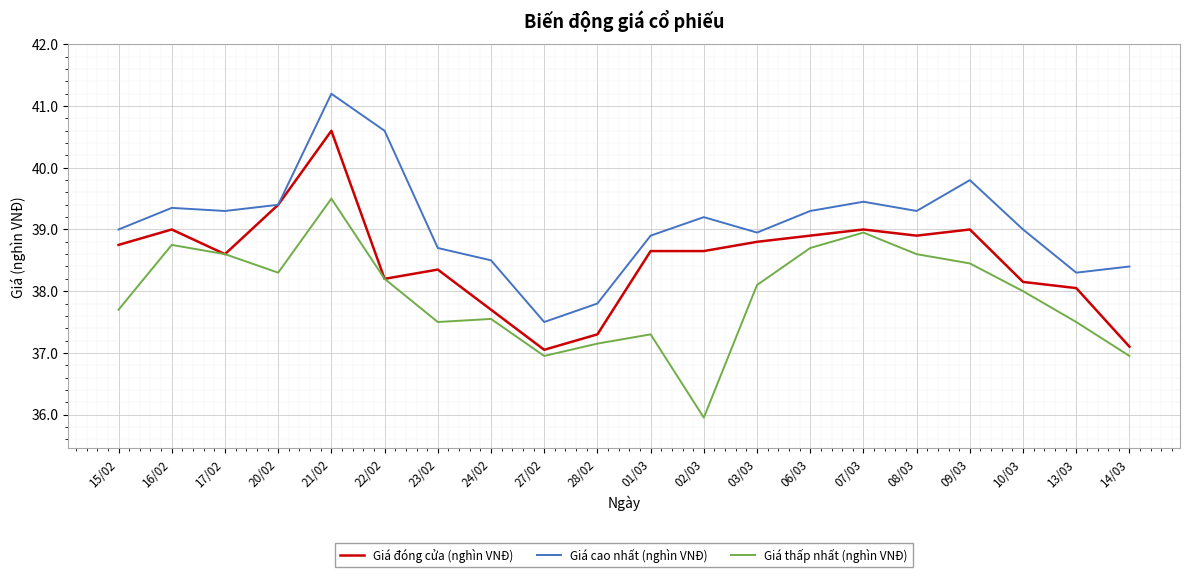

The value of Giá thấp nhất (nghìn VNĐ) at 09/03 is 38.5. True or false?

True